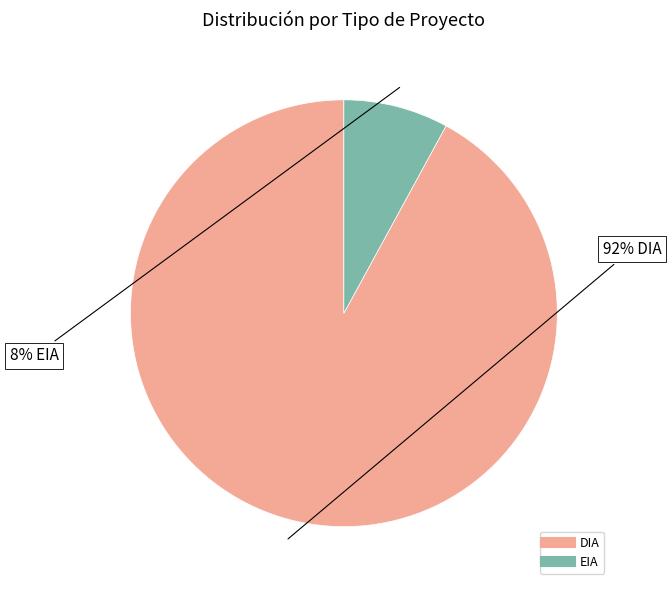

True or false: DIA accounts for 55% of the total.

False